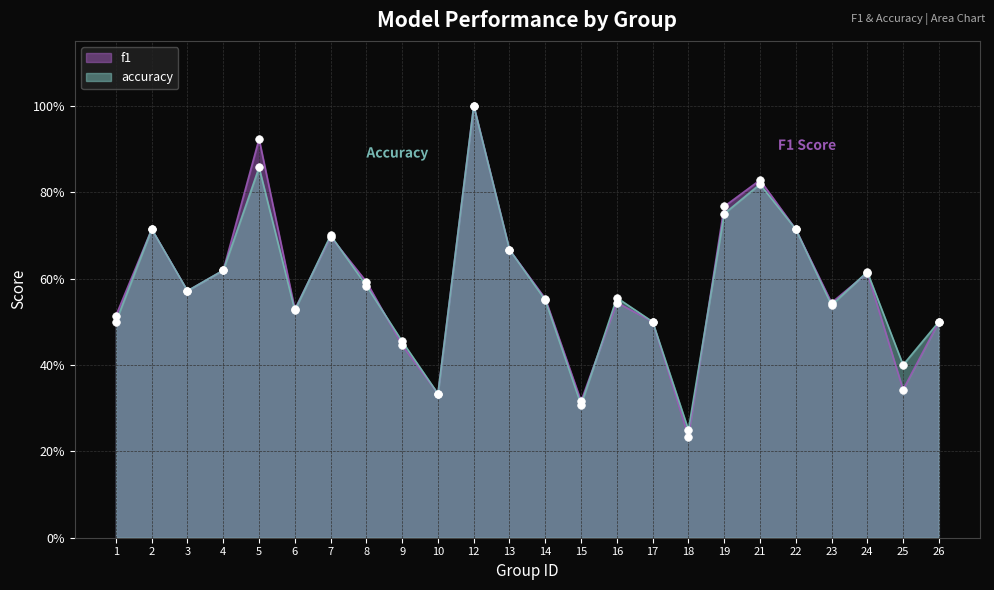

What is the total value across all series at 6?

1.1